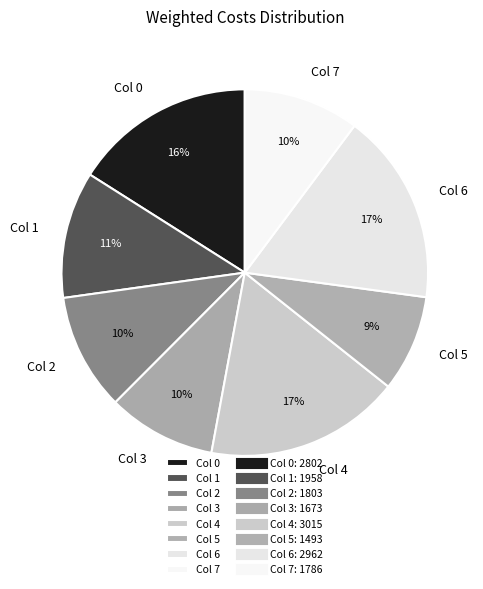

How many segments does this pie chart have?

8